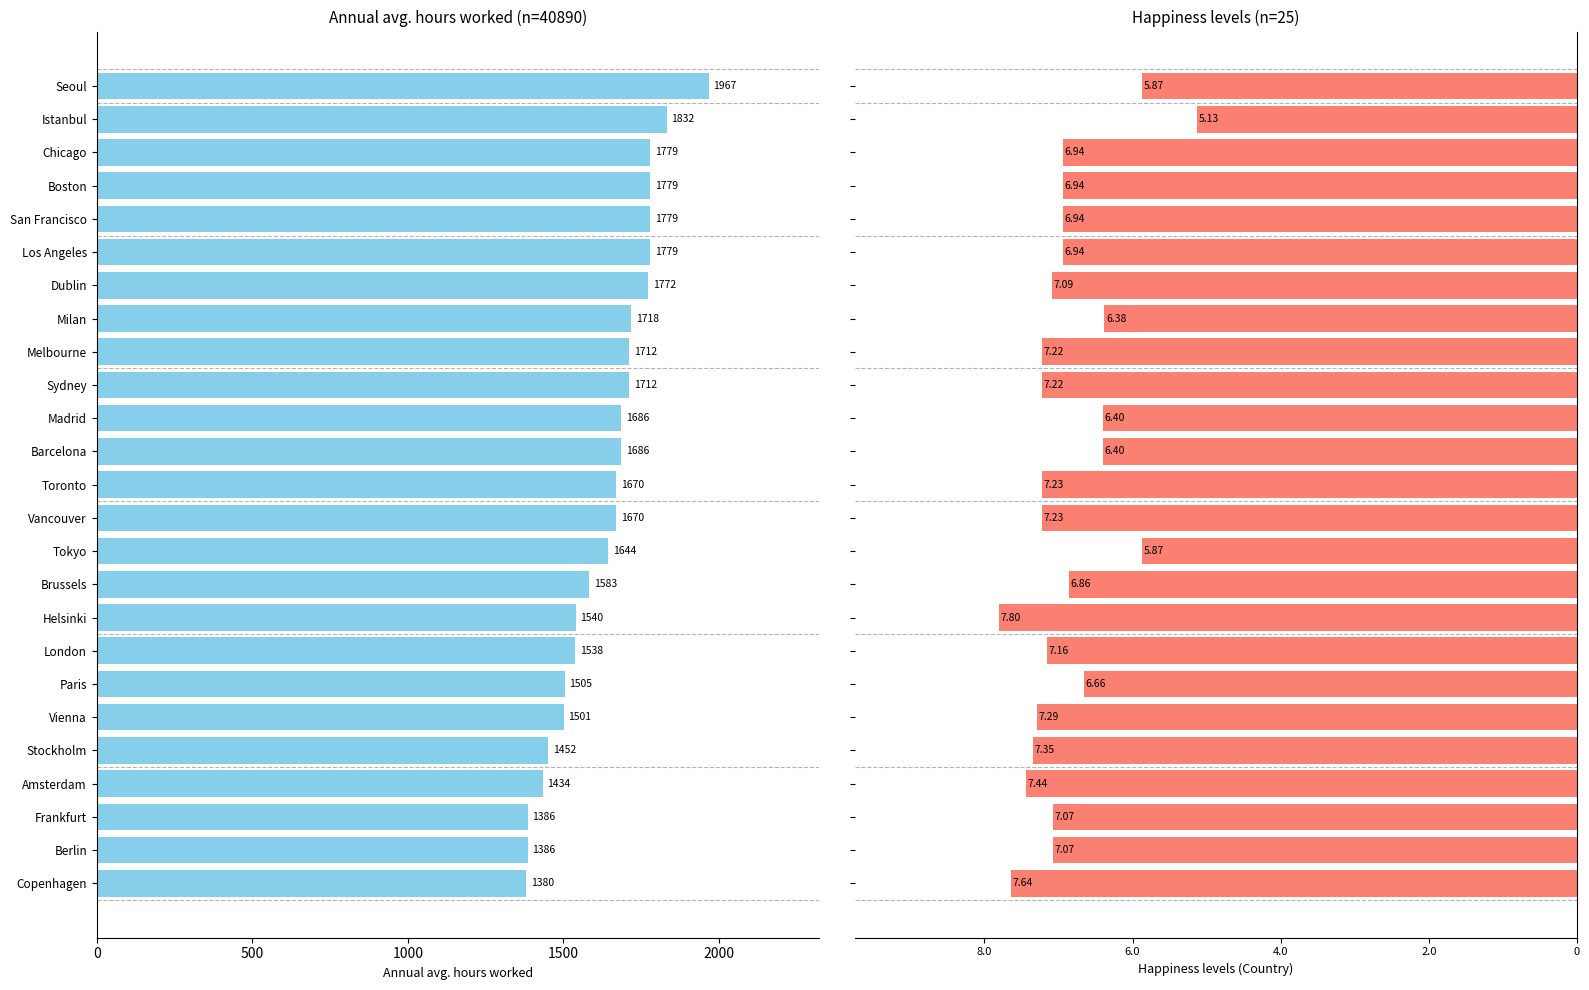

Between Amsterdam and Stockholm, which series saw the biggest shift?

Annual avg. hours worked